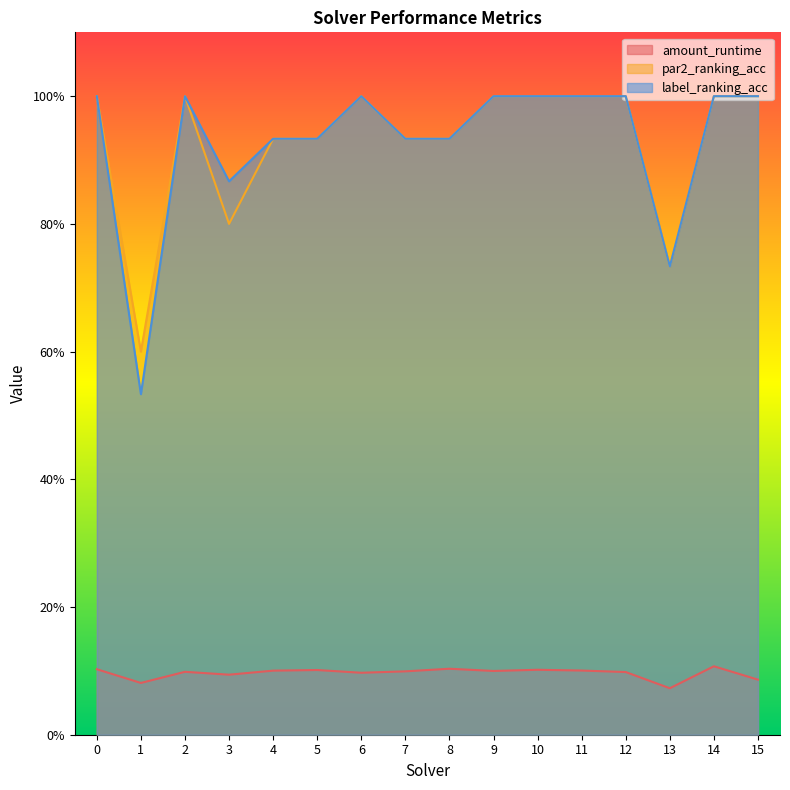

Read the label_ranking_acc value at 7.

0.9